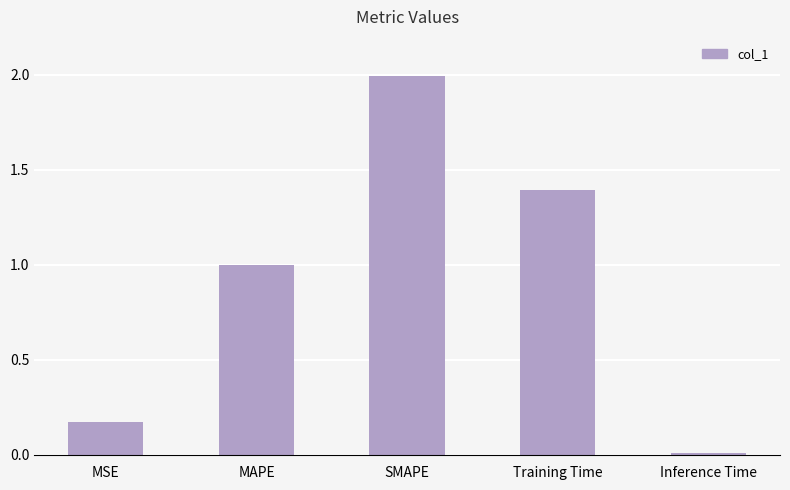

What is the value of the 4th bar from the left?

1.4